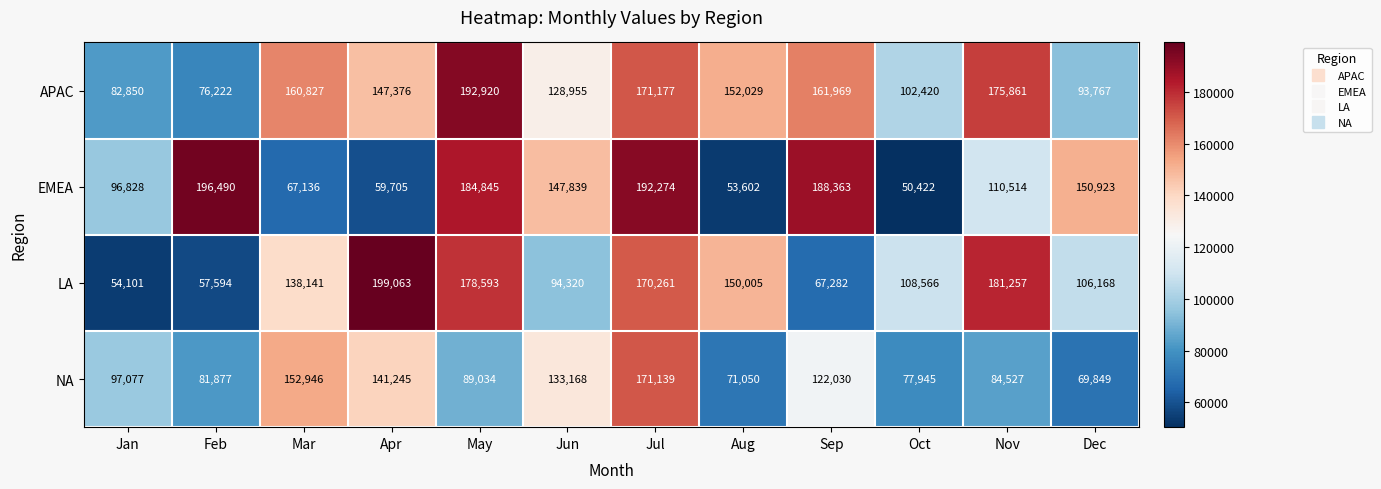

True or false: APAC has a value of 216404 at Apr.

False